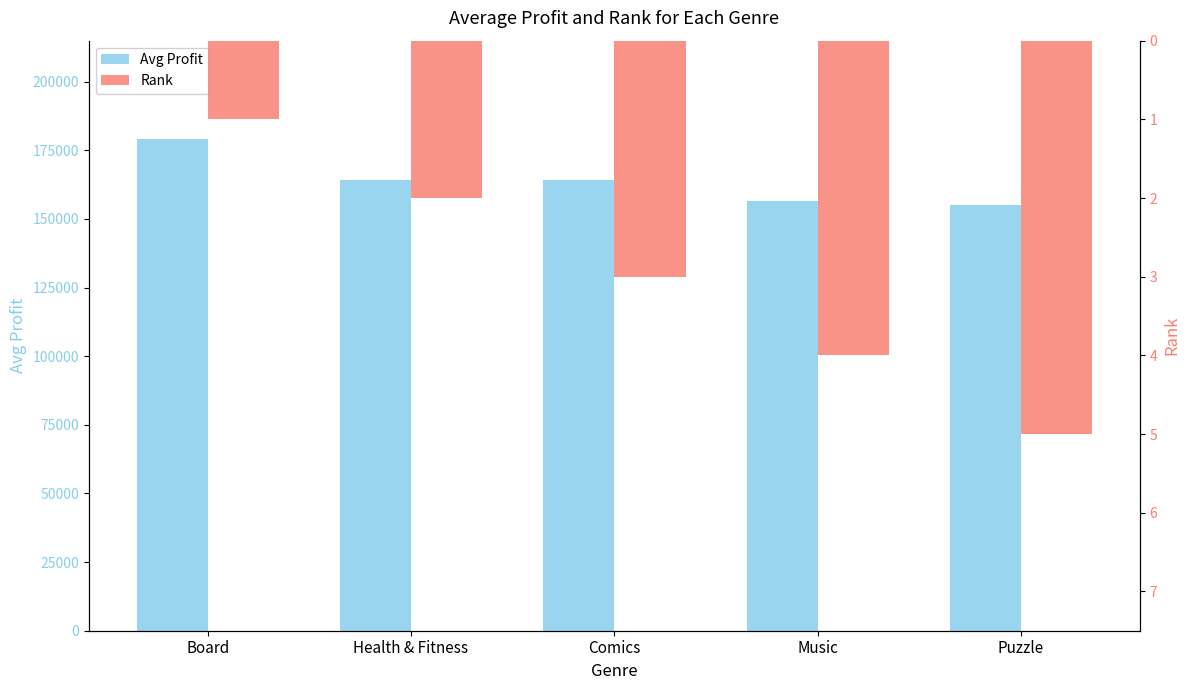

What is the maximum value shown in the chart?

179100